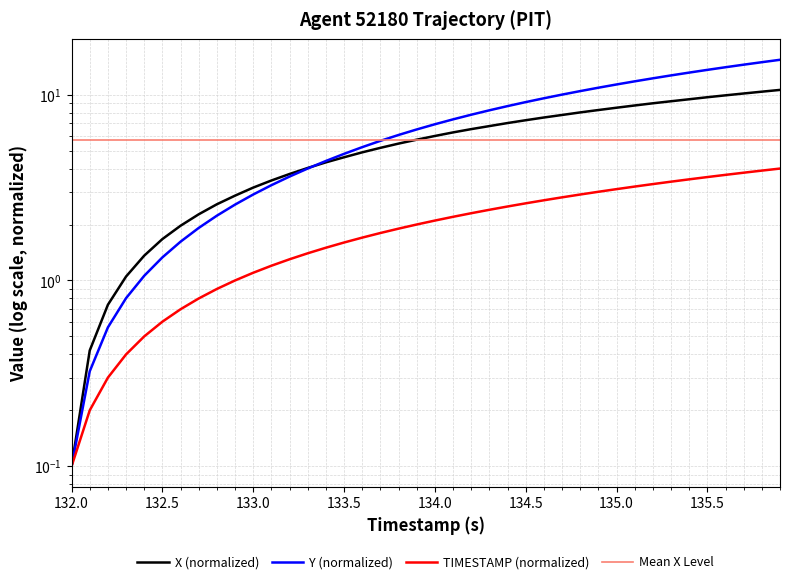

What is the maximum value for X (normalized)?

10.6